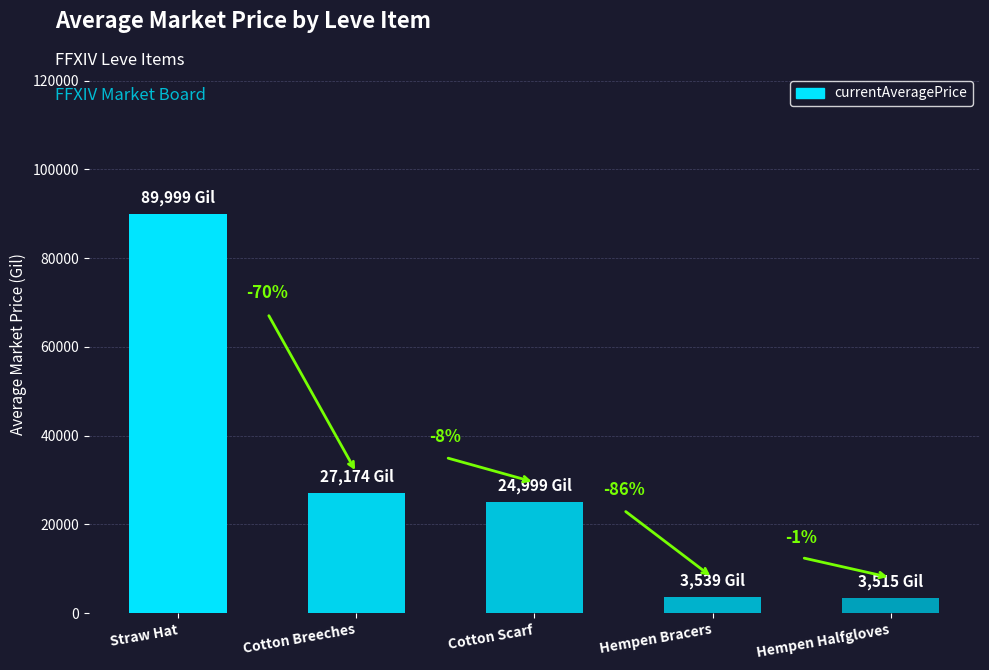

Reading right to left, list all the values displayed in this chart.

Hempen Halfgloves=3515	Hempen Bracers=3539	Cotton Scarf=24999	Cotton Breeches=27174	Straw Hat=89999